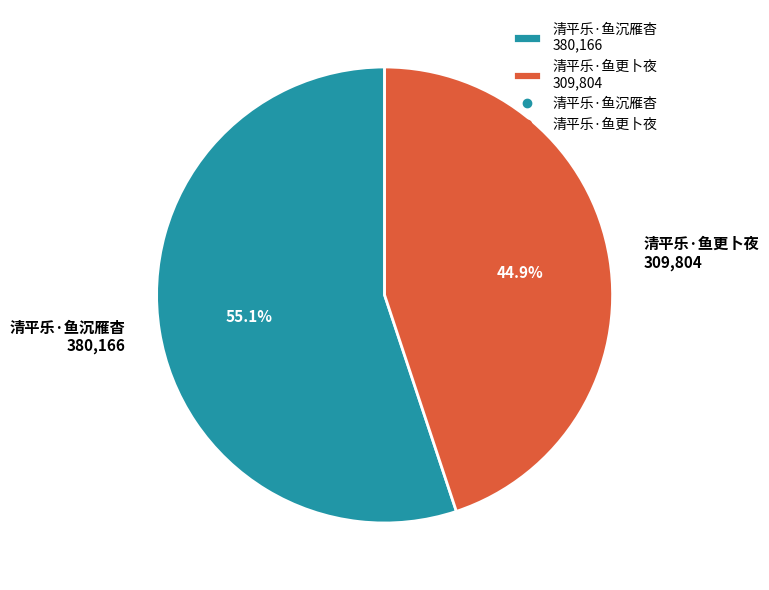

Is the sum of 清平乐·鱼更卜夜 and 清平乐·鱼沉雁杳 greater than half?

Yes